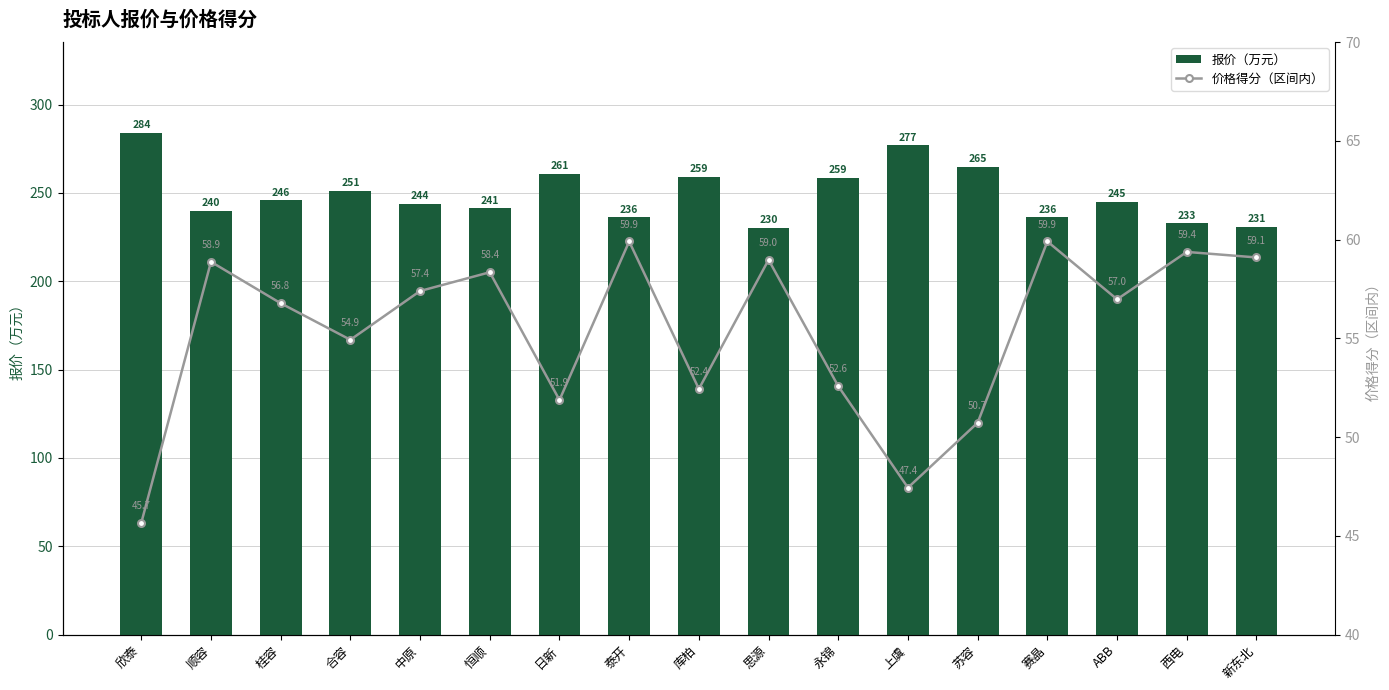

What is the label of the 16th bar from the left?

西电